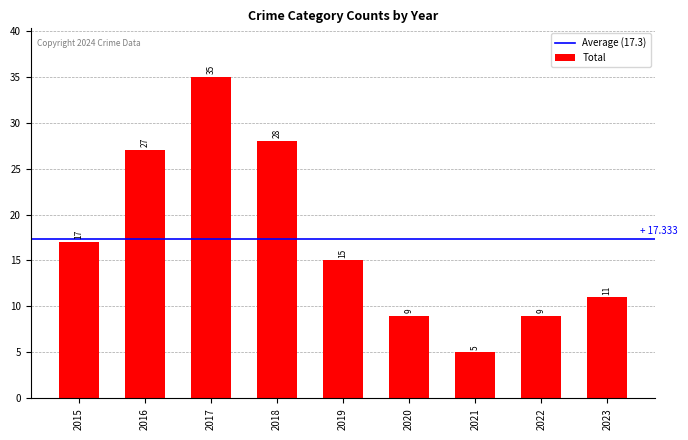

Which has a higher value, 2019 or 2023?

2019